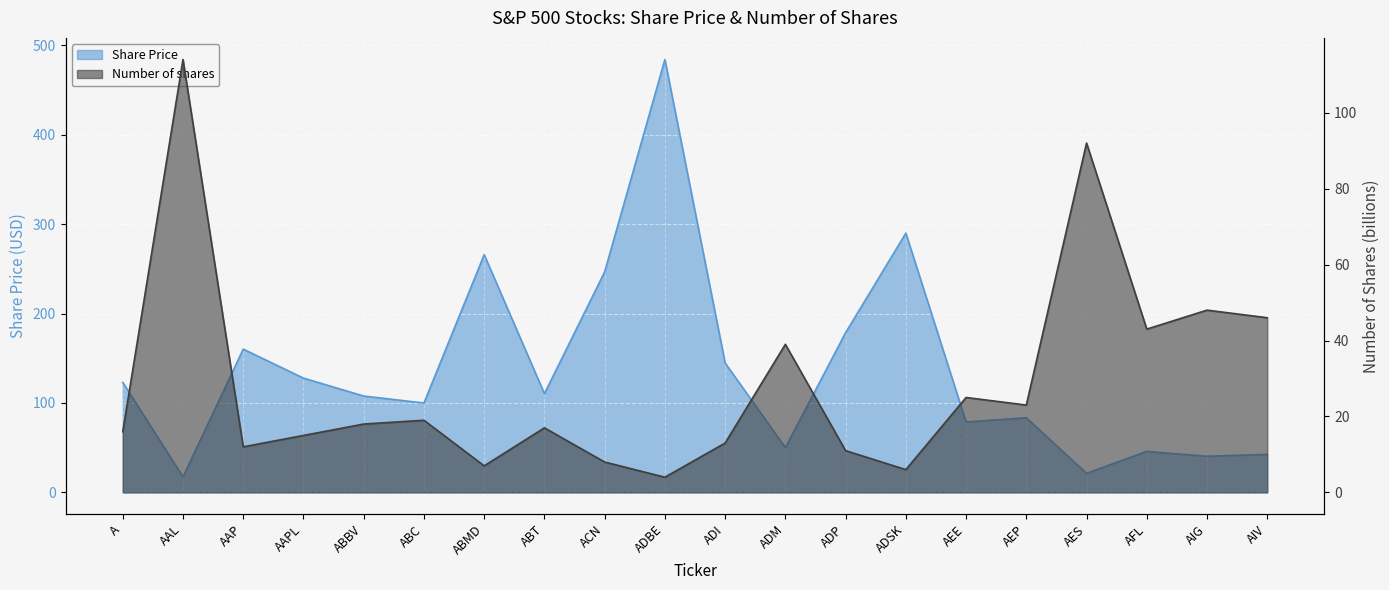

Is it true that Number of shares equals 13.6 at ACN?

False